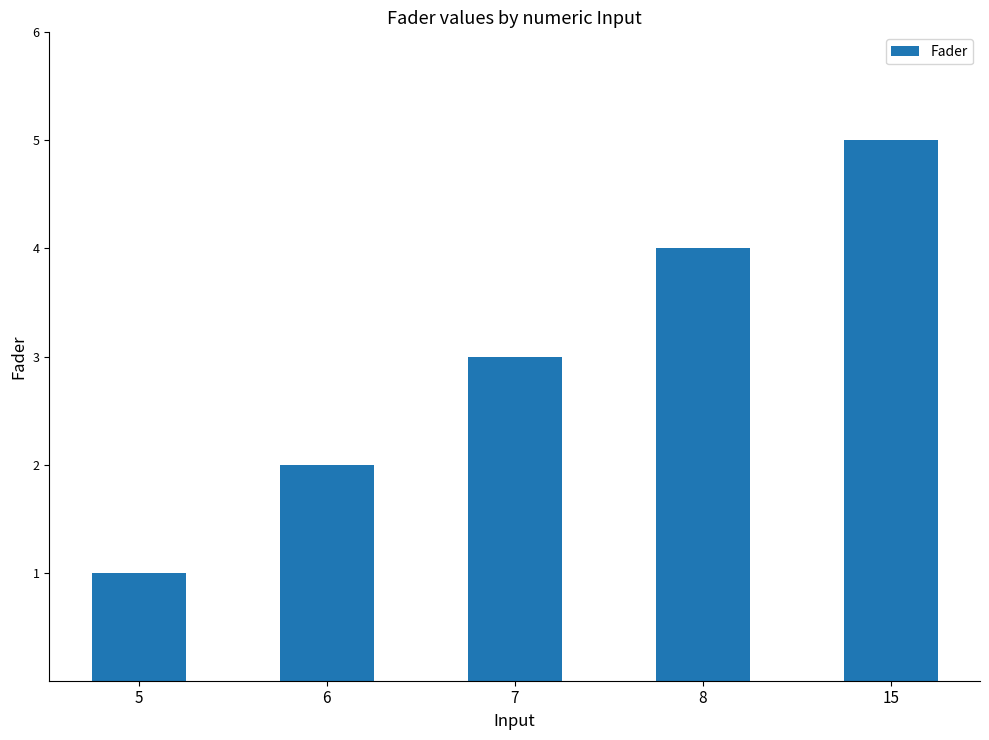

Rank the categories by value from lowest to highest.

5, 6, 7, 8, 15